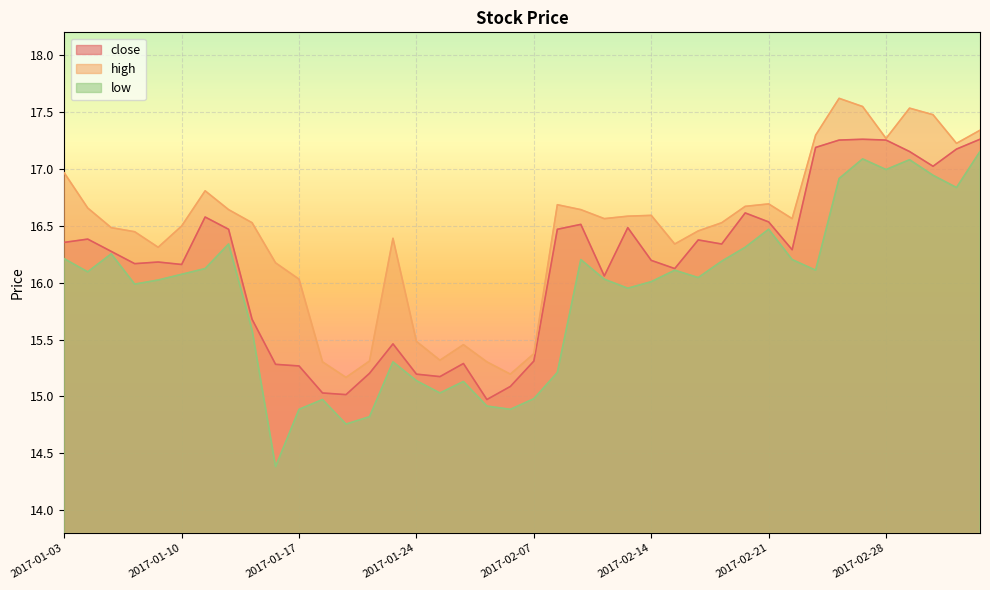

What is the sum of the low values at 2017-03-02 and 2017-01-05?

33.2